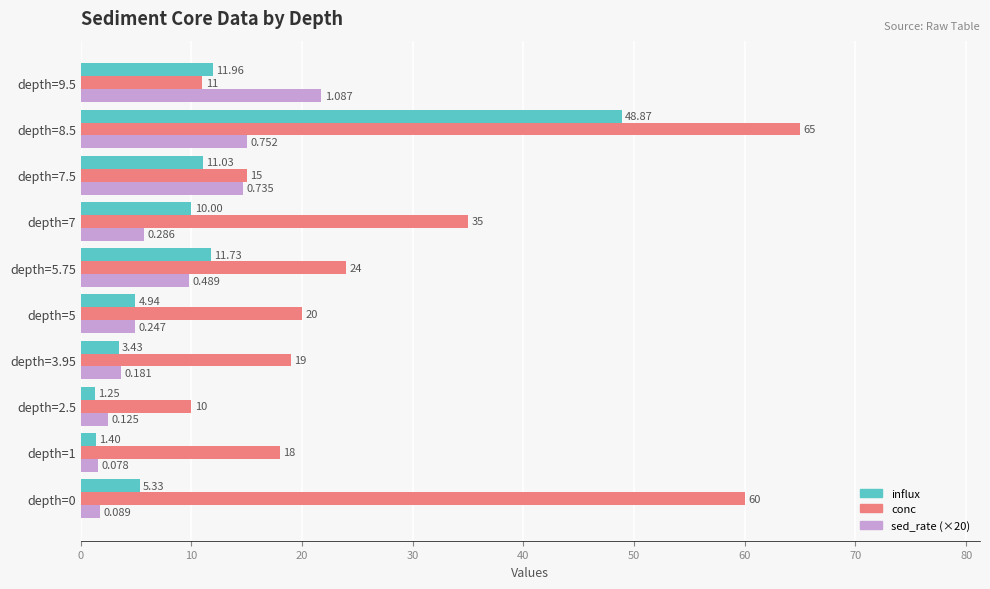

Which series has the widest spread of values?

conc